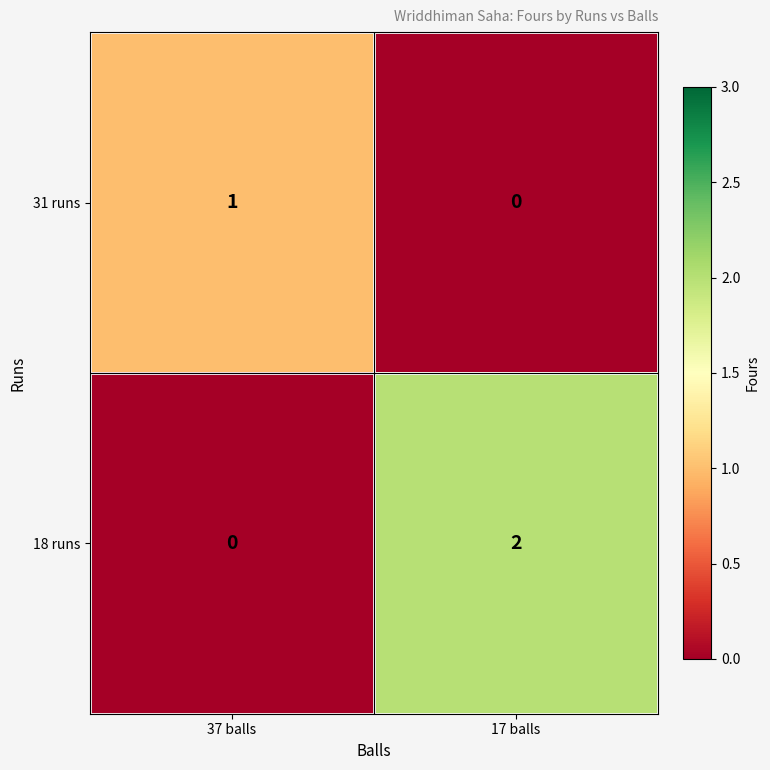

Where is 31 runs nearest to the value 0?

17 balls